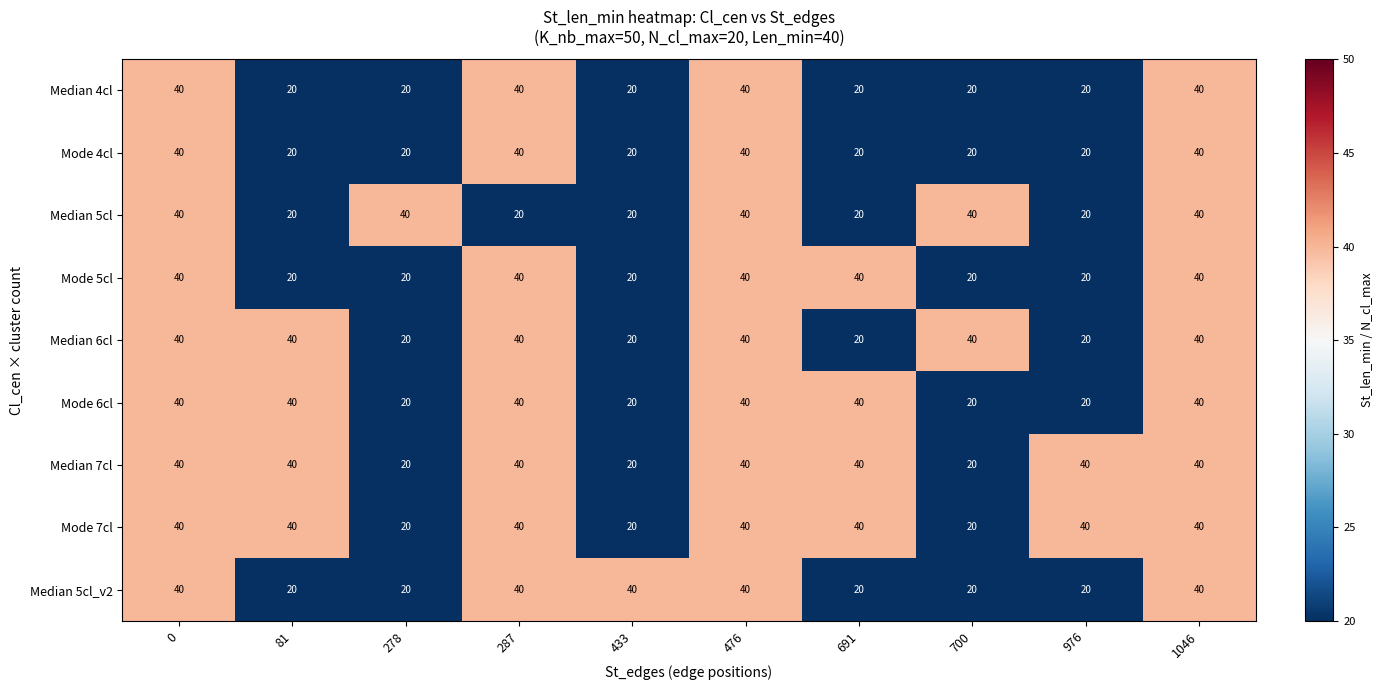

What is the difference between the highest and lowest values at 287?

20